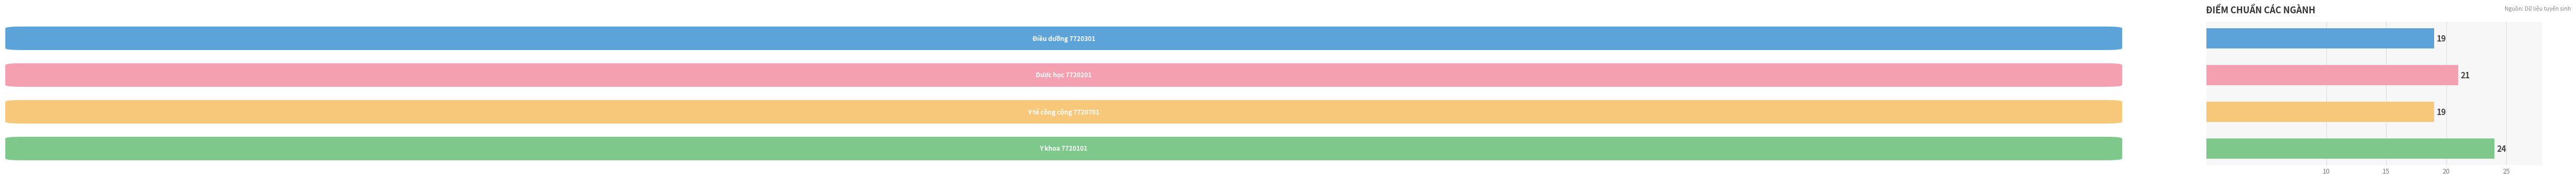

What is the greatest value displayed?

24